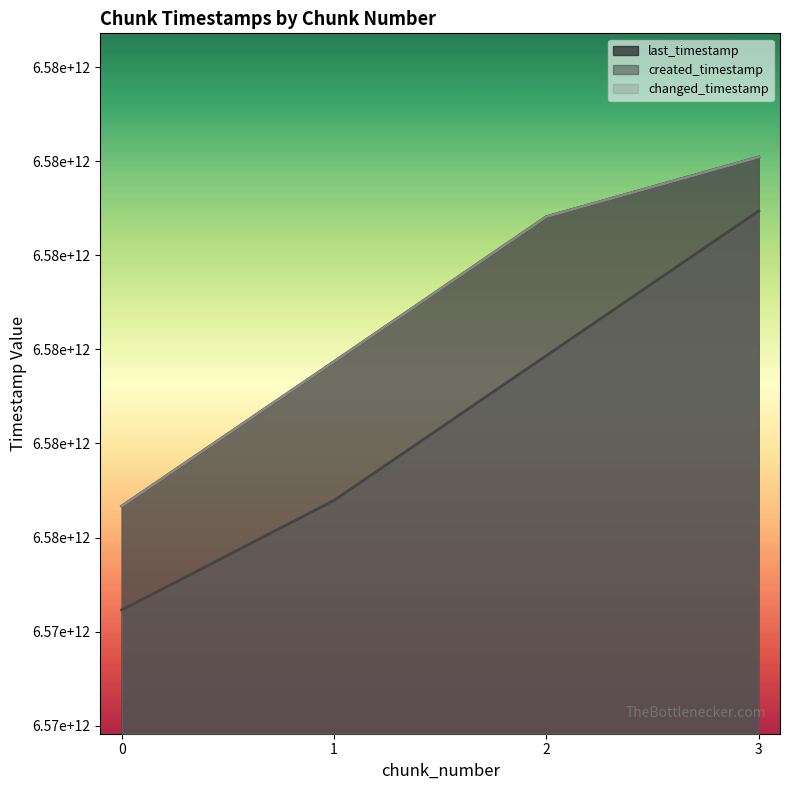

How many lines are shown in the chart?

3